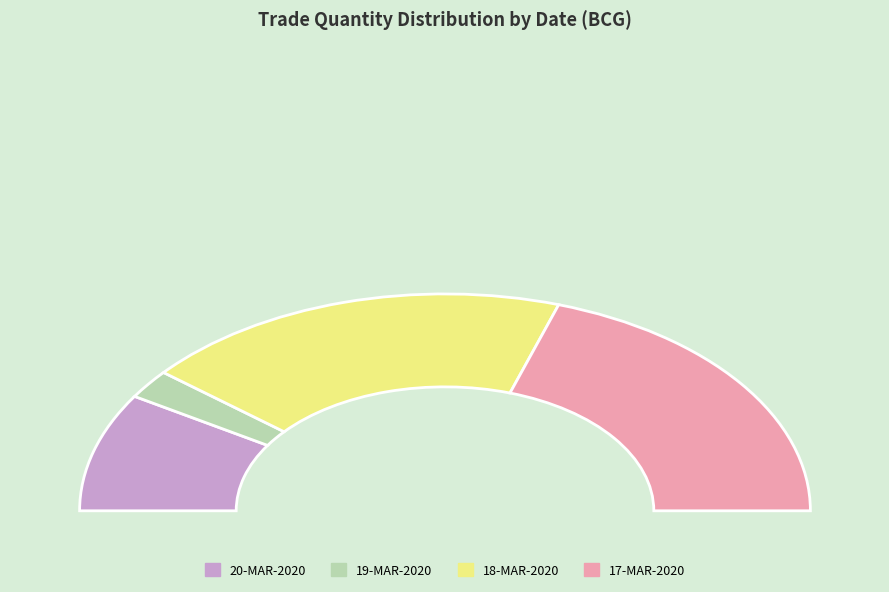

How many segments does this pie chart have?

4